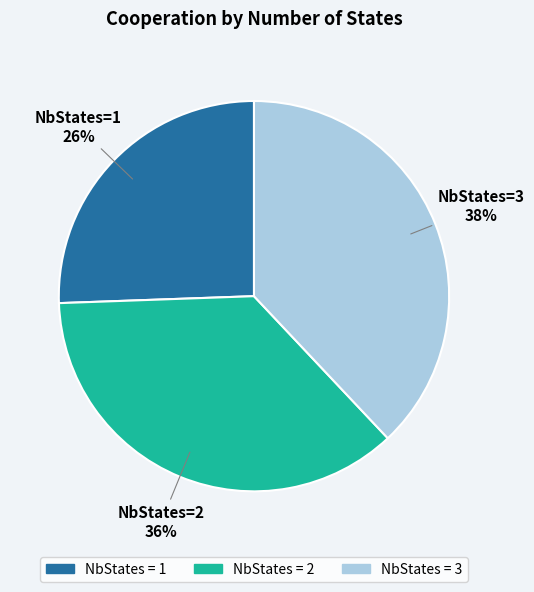

To the nearest percent, what is the difference between the largest and smallest slice percentages?

12%